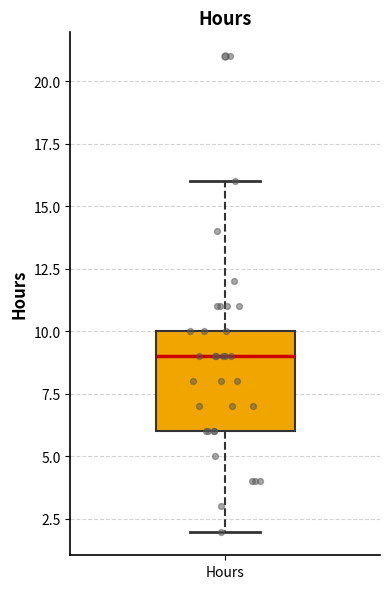

Transcribe this box plot: give where the median line is, the range the box spans, and where the two whiskers end, as read against the y-axis. The values are not printed on the chart, so give them approximately, as read against the axis.

median 9, box 6 to 10, whiskers 2 to 16